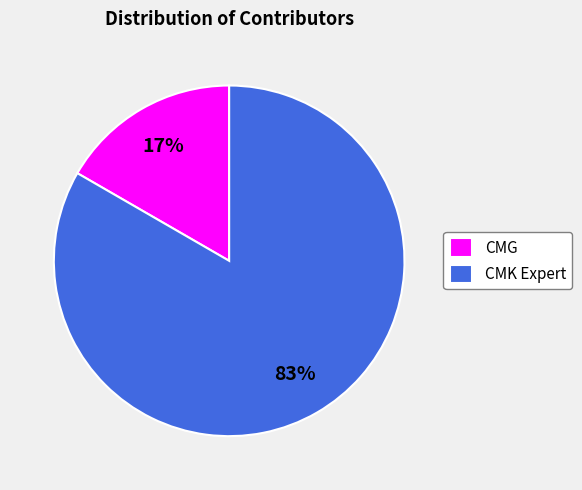

Does CMK Expert account for over 50% of the chart?

Yes